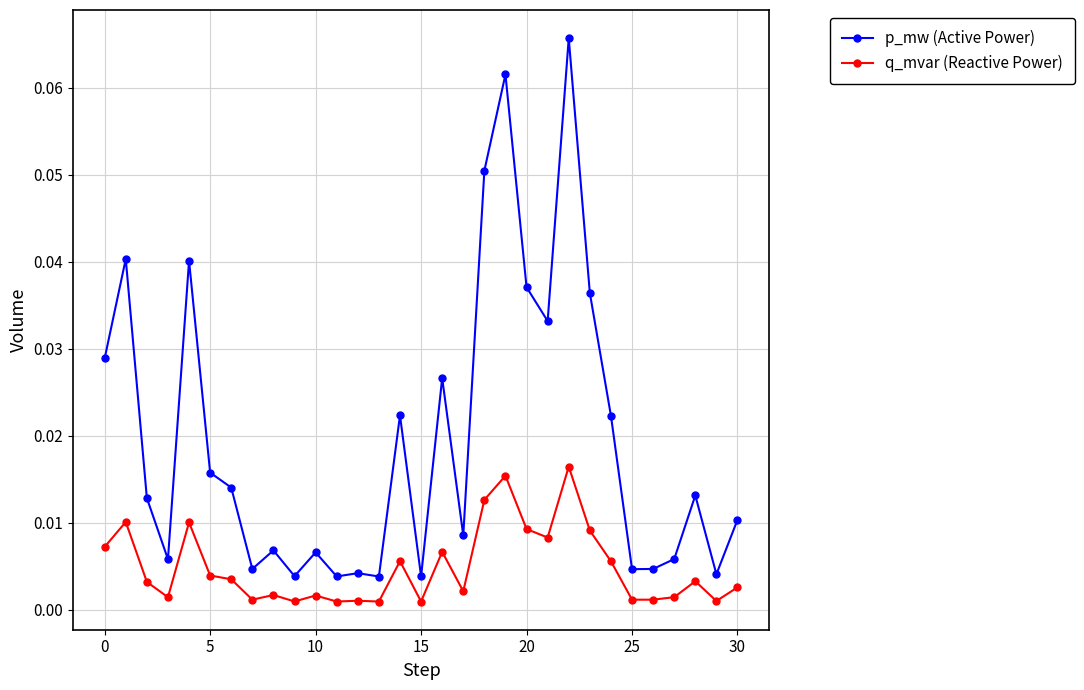

True or false: q_mvar (Reactive Power) and p_mw (Active Power) cross at least once.

False